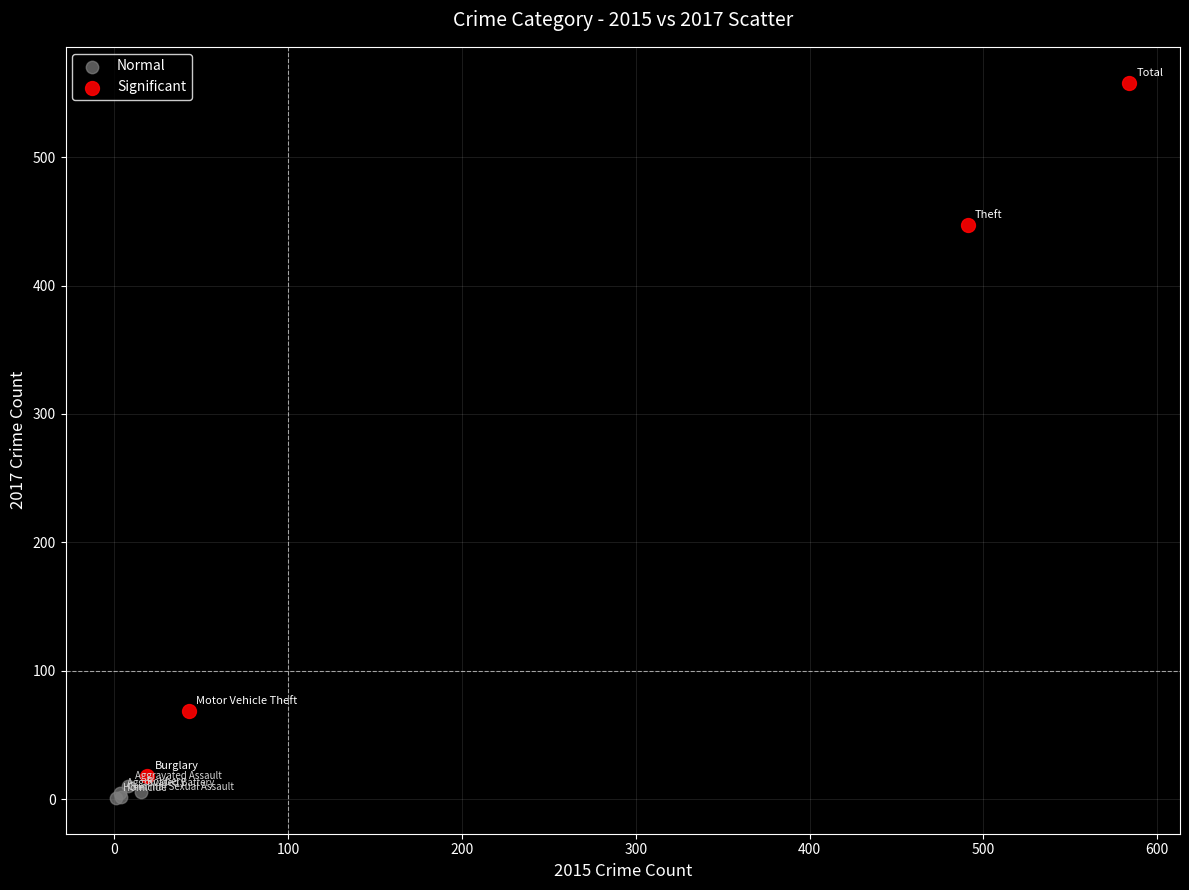

Which series reaches the maximum Y coordinate?

Significant